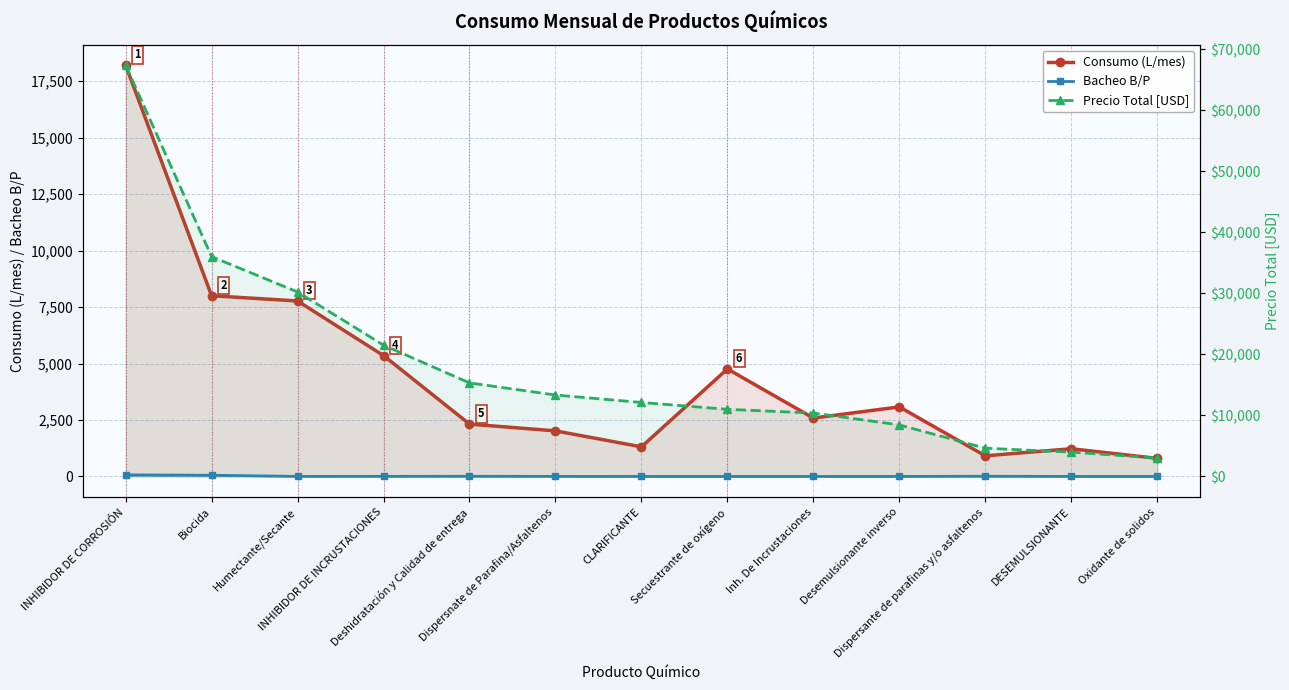

Reading right to left, extract all data points from this chart.

Consumo (L/mes): 800.0	1226.0	912.0	3080.0	2584.0	4760.0	1310.0	2018.0	2318.0	5350.0	7769.0	8001.0	18208.0
Bacheo B/P: 0.0	0.0	8.0	0.0	0.0	0.0	0.0	2.0	7.0	3.0	2.0	53.0	70.0
Precio Total [USD]: 3016.0	3984.5	4623.8	8439.2	10387.7	10995.6	12117.5	13339.0	15322.0	21507.0	30221.4	36004.5	67369.6